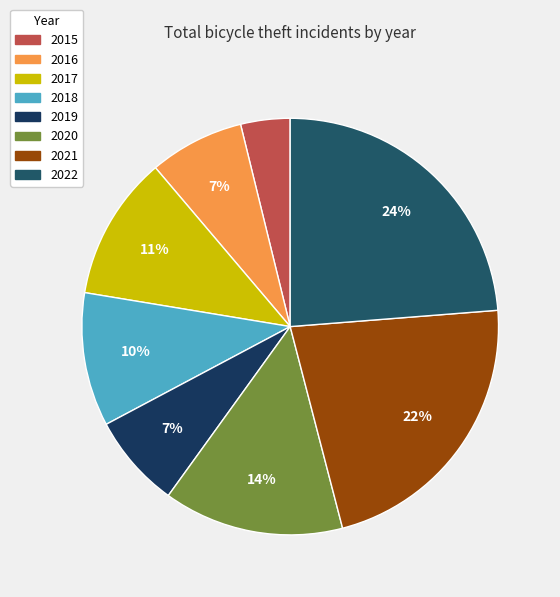

Does 2022 account for over 50% of the chart?

No